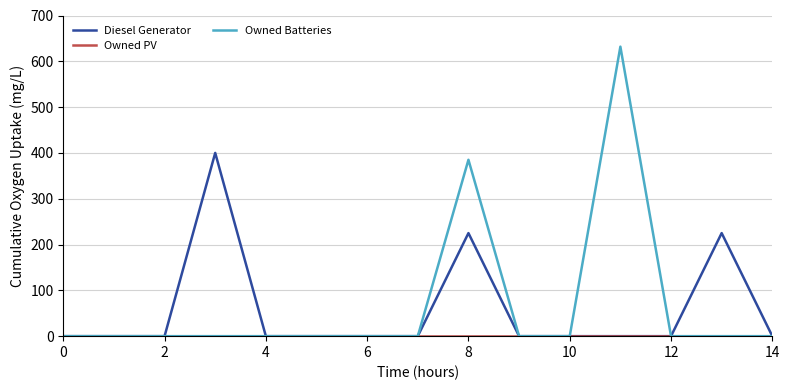

Which series has the widest spread of values?

Owned Batteries